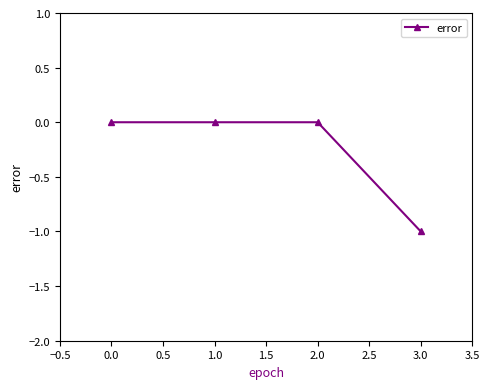

What is the label of the 1st point from the left?

0.0